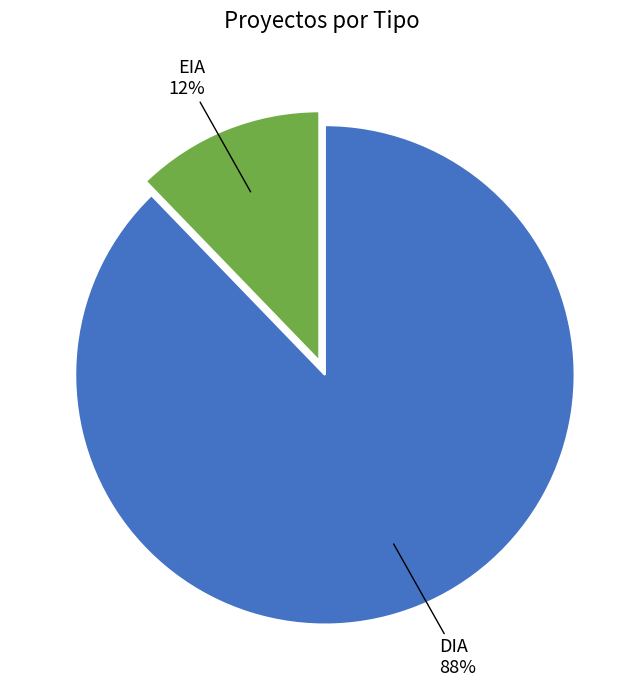

Is there a majority slice in this chart?

Yes